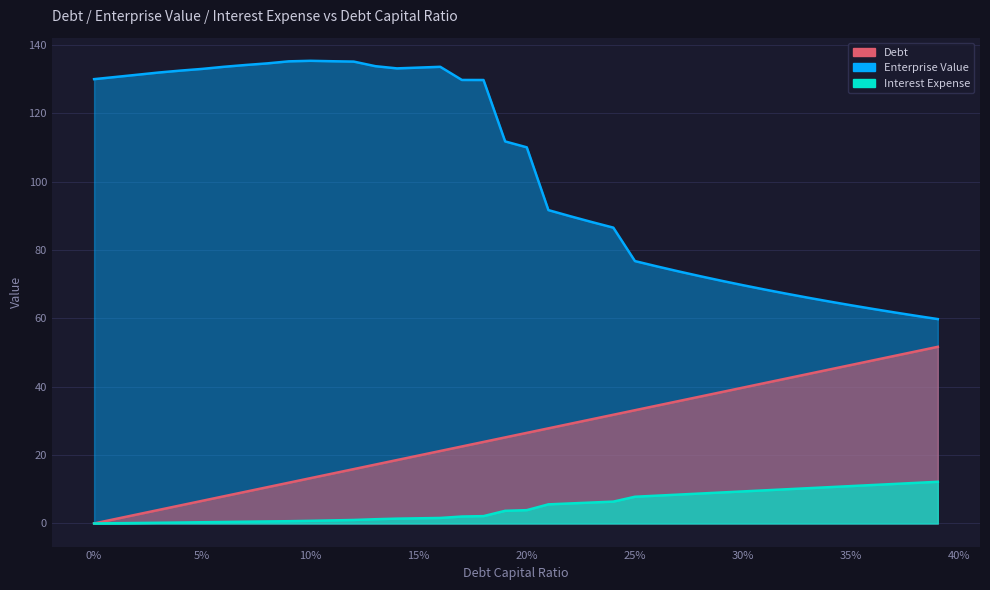

What is the maximum value shown in the chart?

135.3